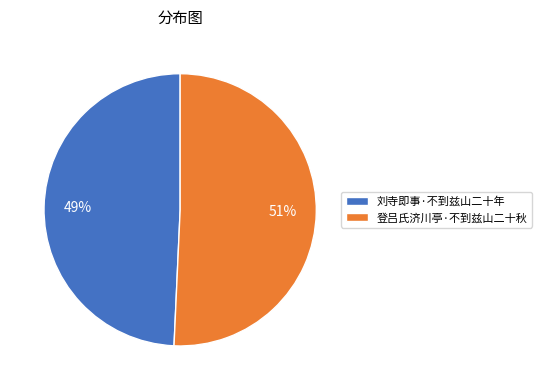

To the nearest percent, what is the average slice percentage?

50%